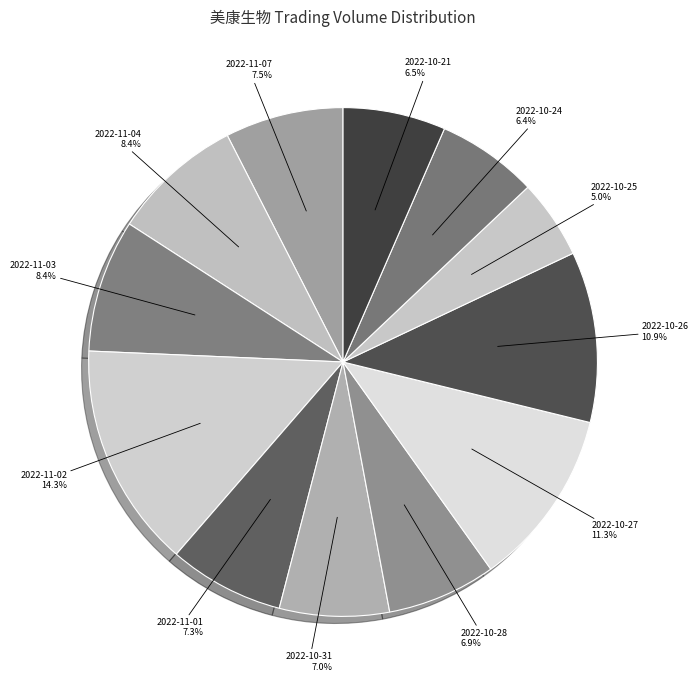

Count the number of slices in the pie.

12